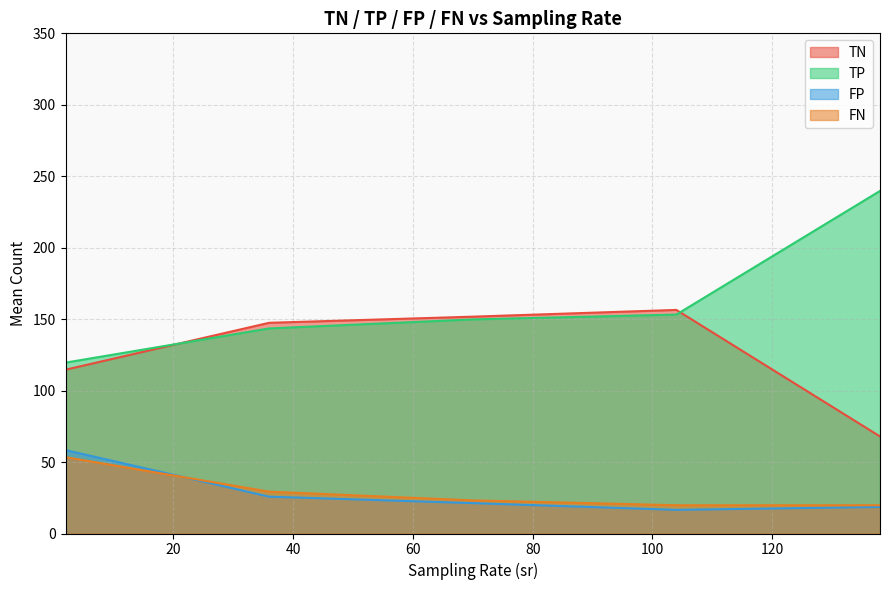

True or false: TN and FP intersect in this chart.

False